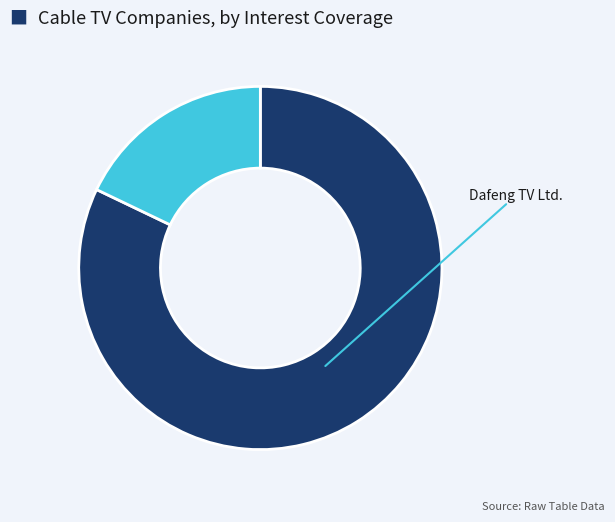

Is there a majority slice in this chart?

Yes